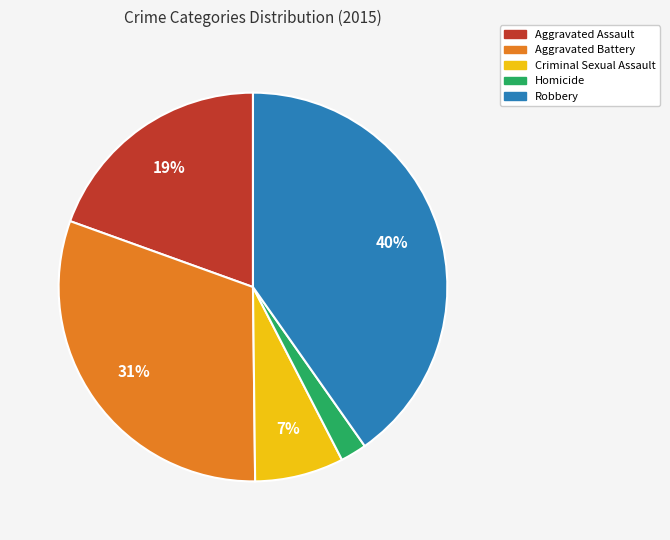

To the nearest percent, what percentage of the pie is Aggravated Assault?

19%